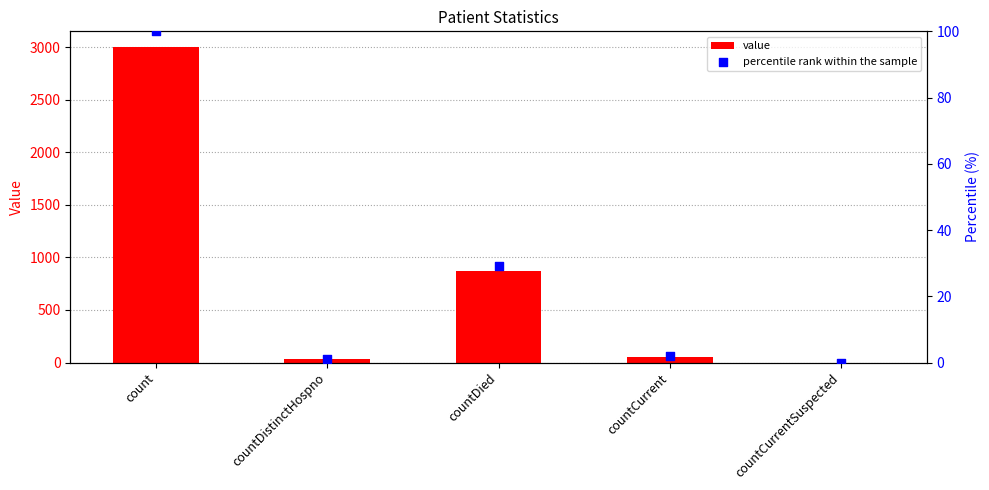

Which series contains the lowest Y value?

value